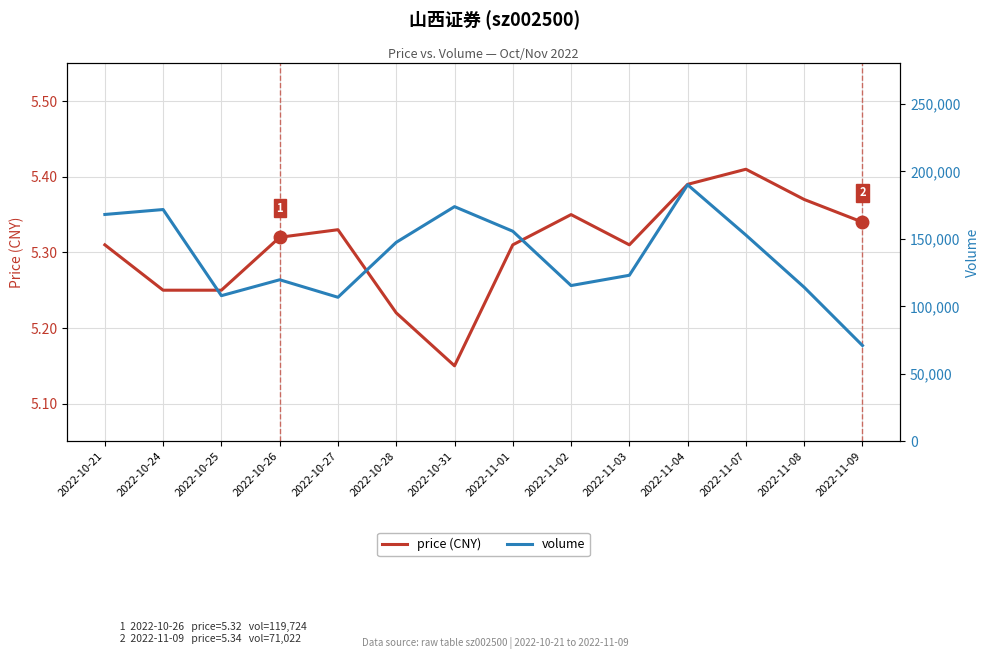

What is the sum of all volume values?

1917904.0